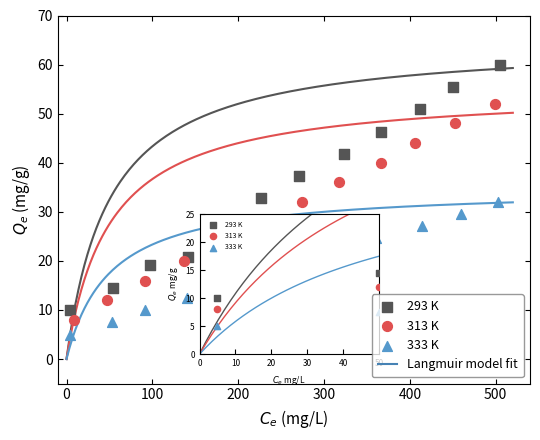

Which series contains the highest Y value?

293 K